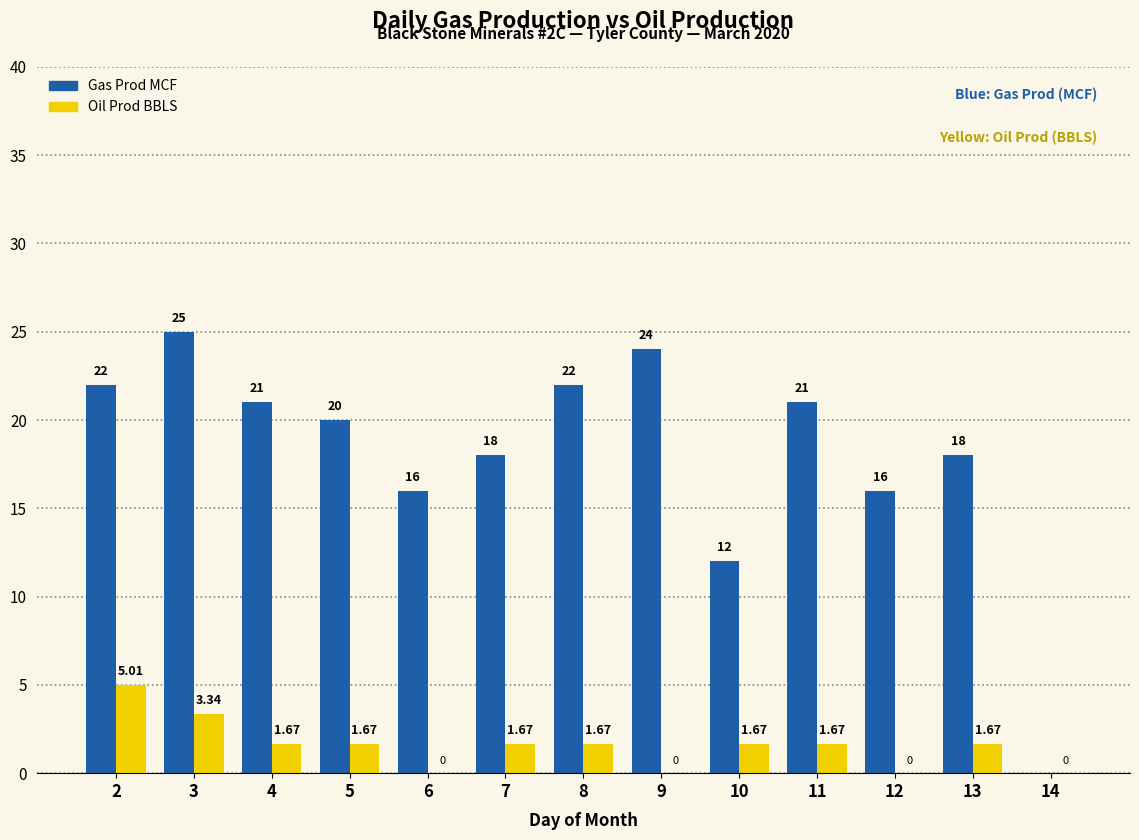

What is the difference between the Gas Prod MCF values at 11 and 5?

1.0